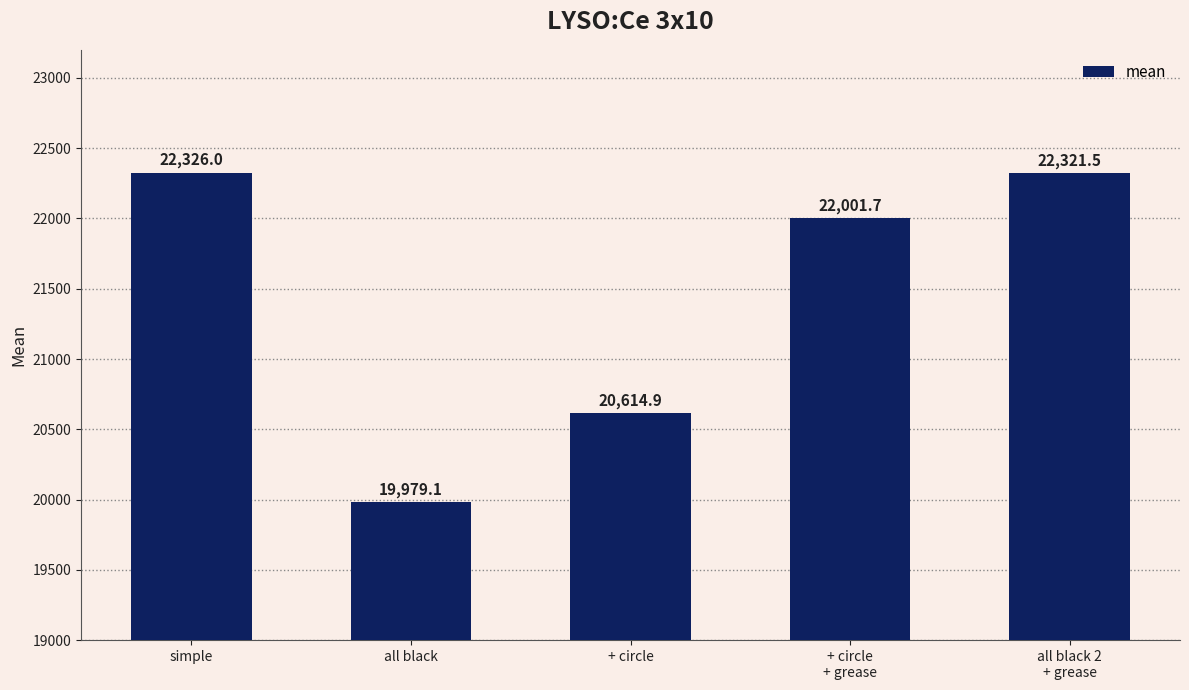

List the labels in order of value, largest first.

simple, all black 2
+ grease, + circle
+ grease, + circle, all black